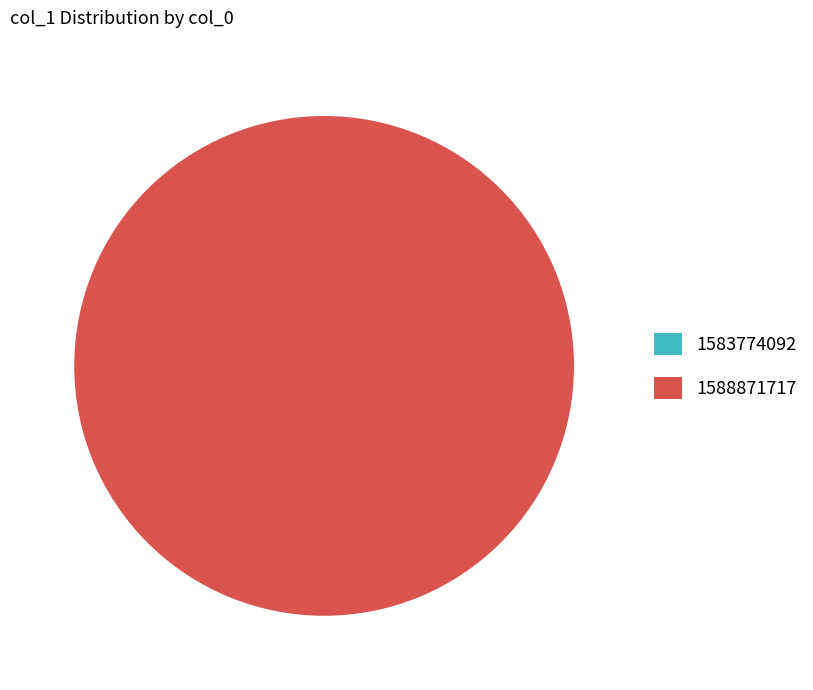

How many segments does this pie chart have?

2